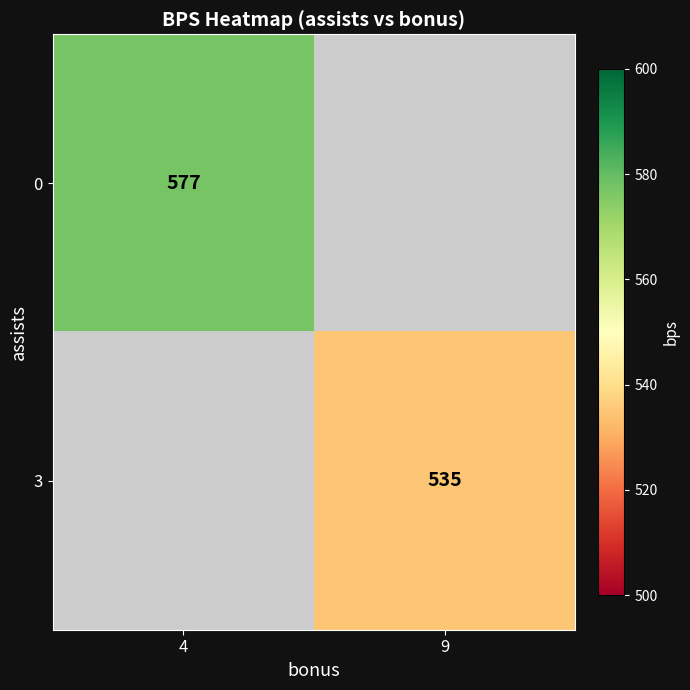

Is the value of 3 at 9 greater than the value of 0 at 4?

No